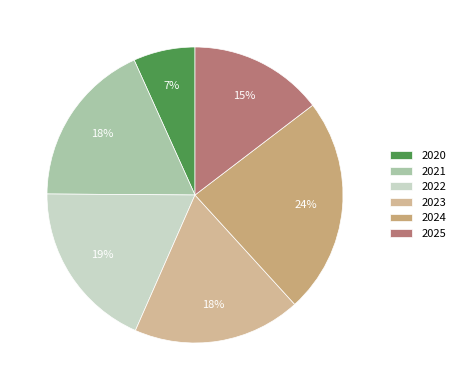

Count the number of slices in the pie.

6